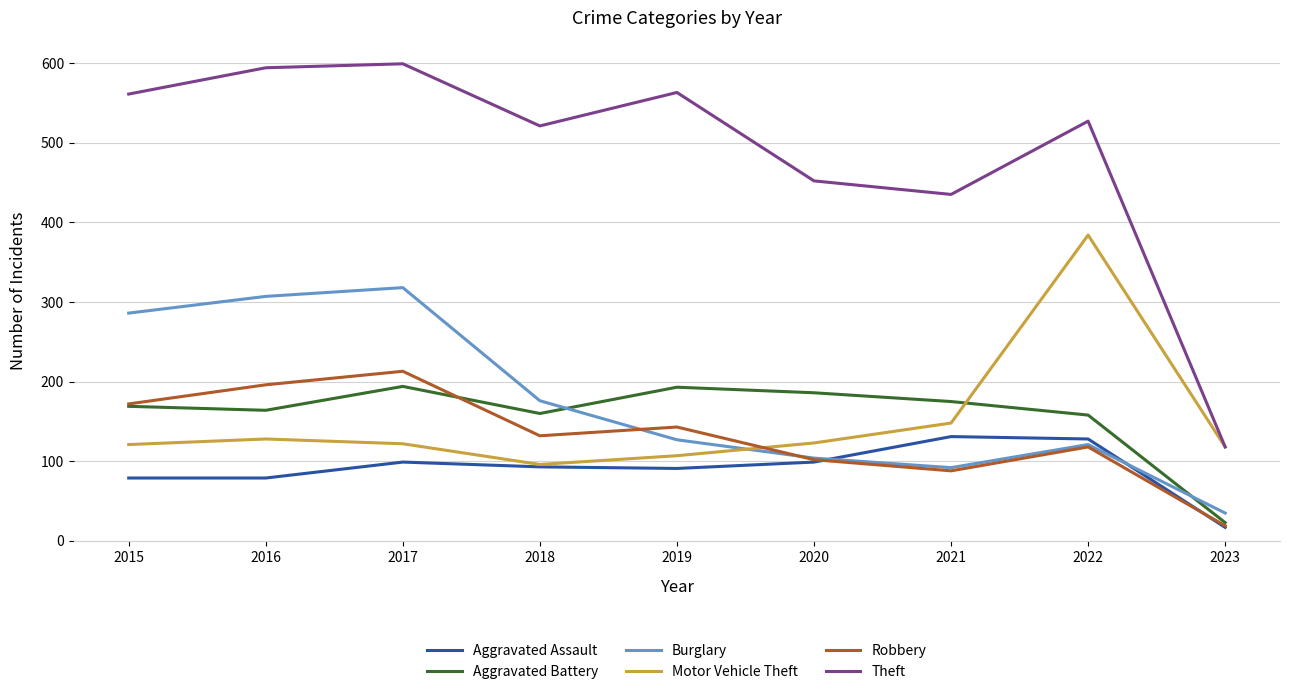

Which series has the largest total across all categories?

Theft